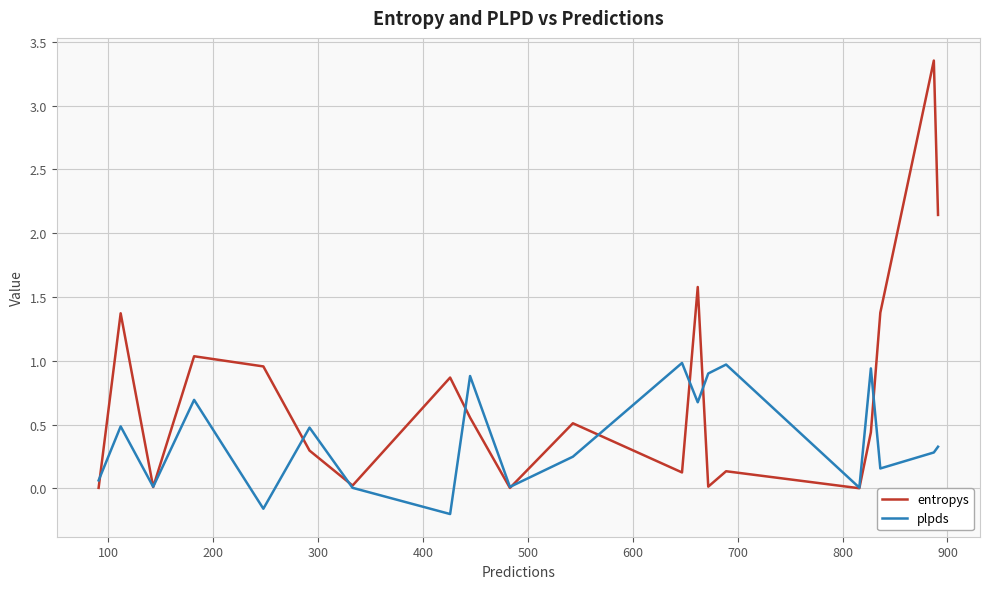

Which series has the largest total across all categories?

entropys